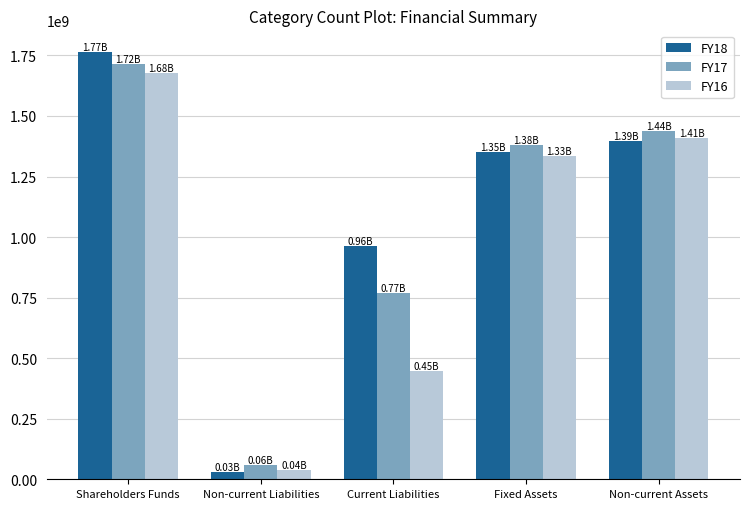

How many bars are there in total?

15